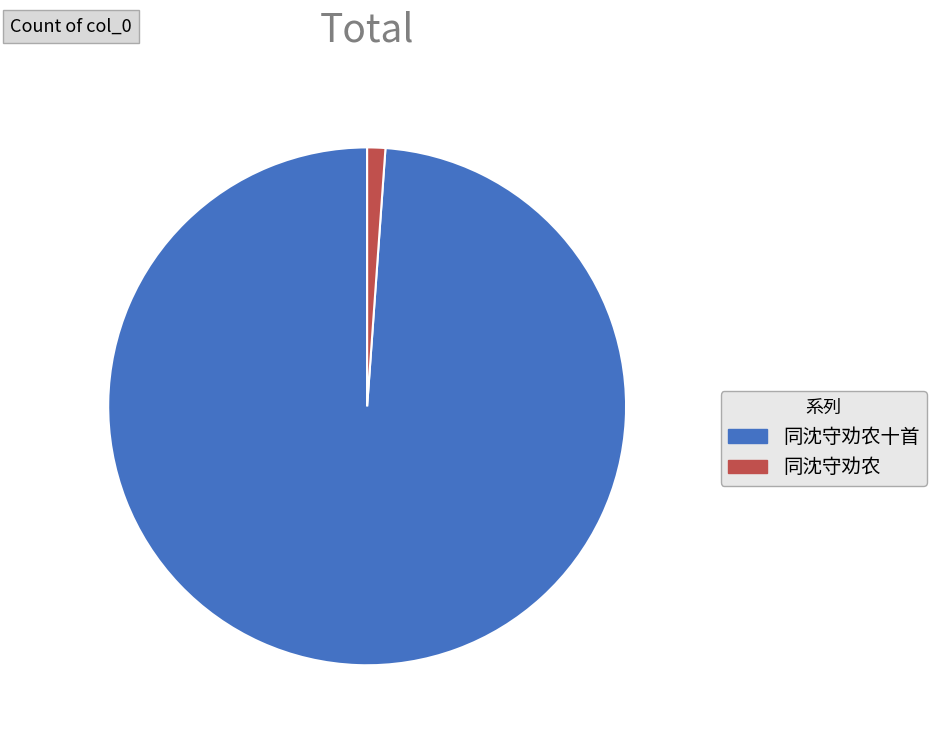

How many segments does this pie chart have?

2